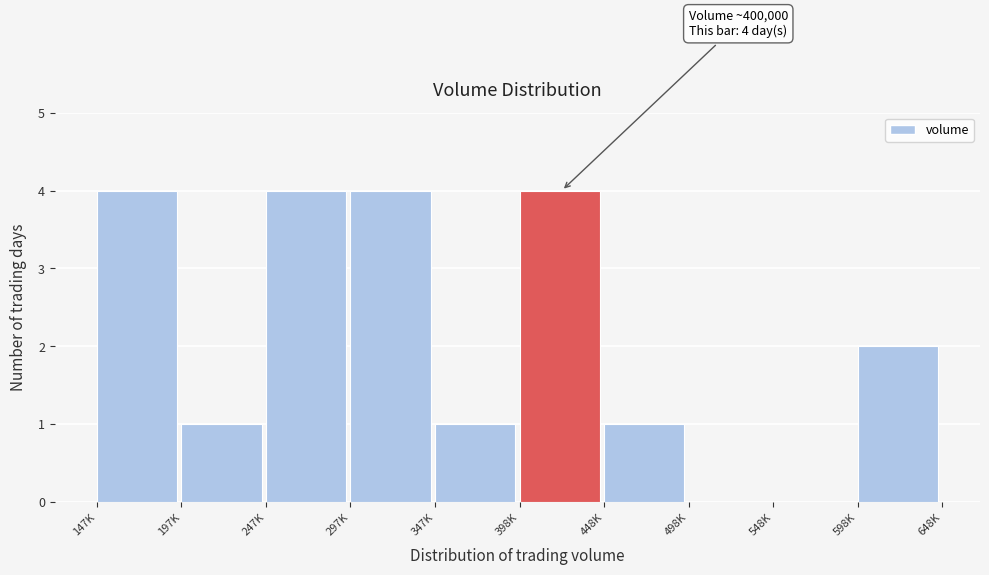

Reading left to right, extract all data points from this chart.

147K=4	197K=1	247K=4	297K=4	347K=1	398K=4	448K=1	498K=0	548K=0	598K=2